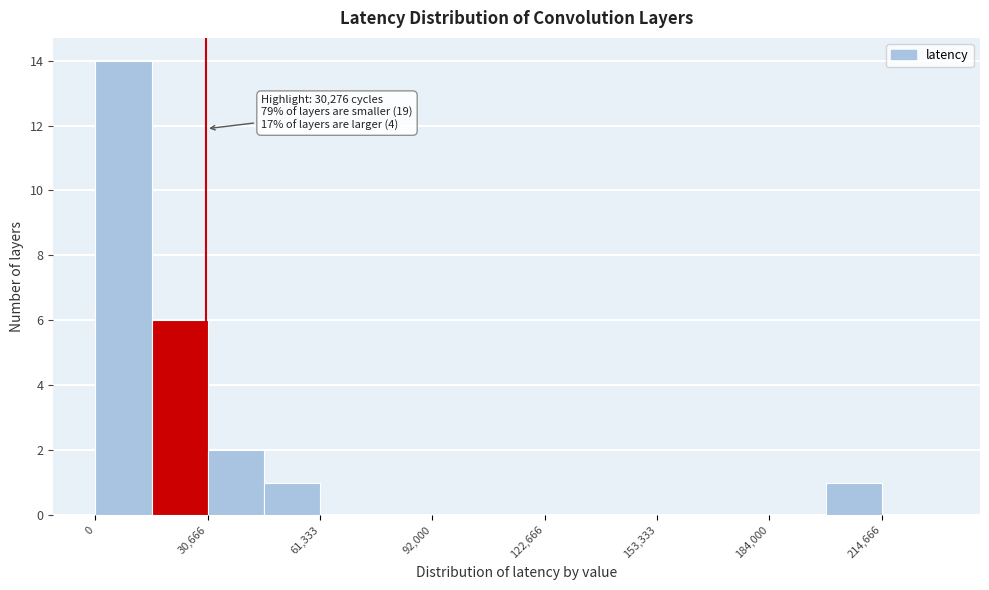

Around what value on the x-axis is the tallest bar? Give the approximate position of its centre, as read against the axis.

10000